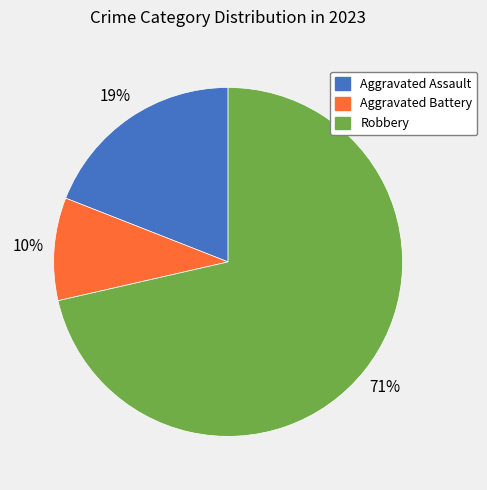

How many segments does this pie chart have?

3